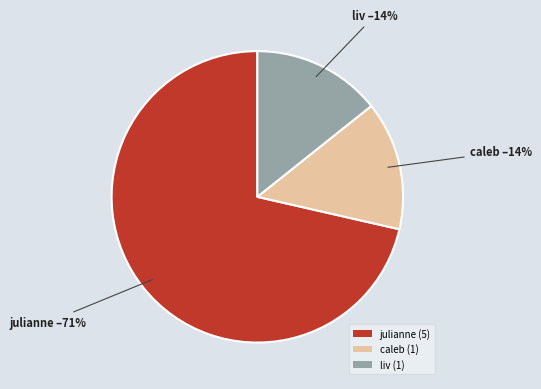

To the nearest percent, what percentage of the pie is liv (1)?

14%